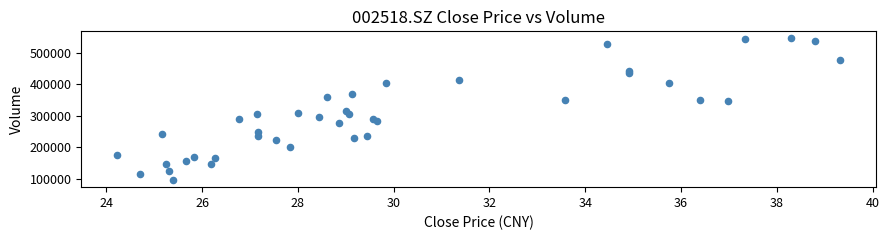

What is the range of Y values (max minus min)?

449259.8